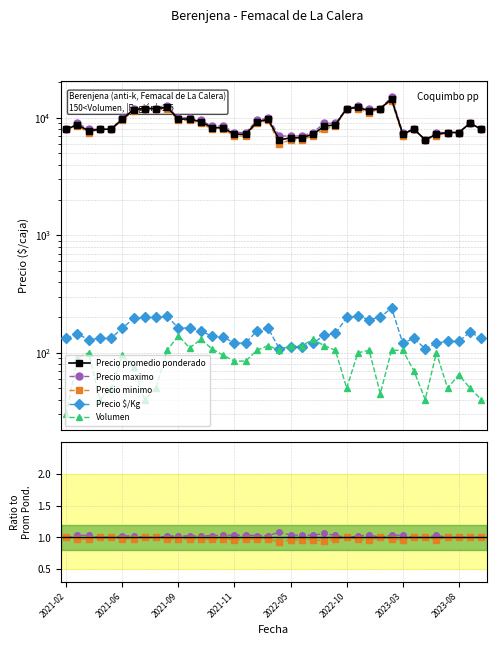

Is it true that Precio maximo equals 1.0 at 36?

True